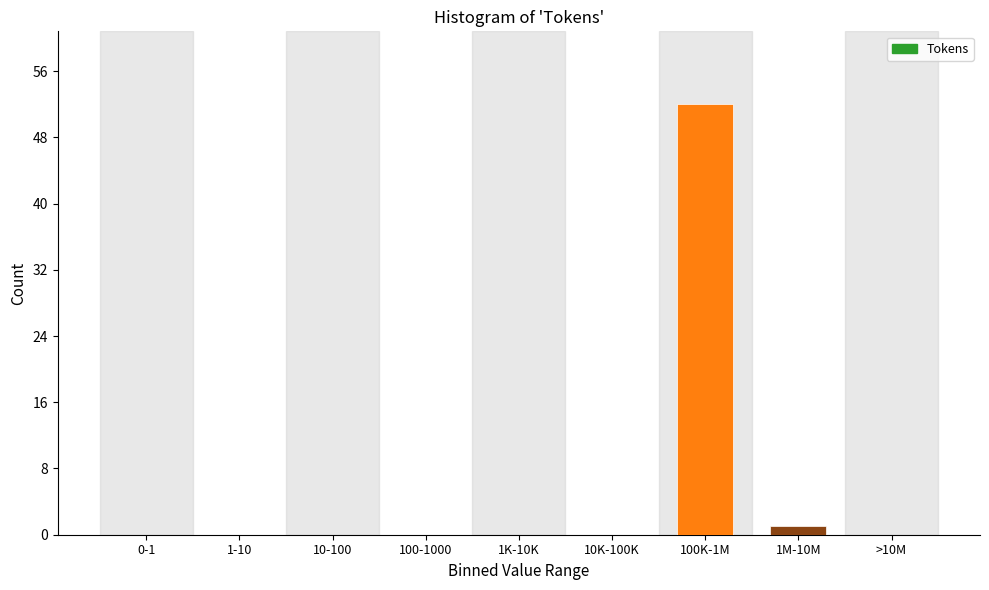

Reading left to right, extract all data points from this chart.

0-1=0	1-10=0	10-100=0	100-1000=0	1K-10K=0	10K-100K=0	100K-1M=52	1M-10M=1	>10M=0